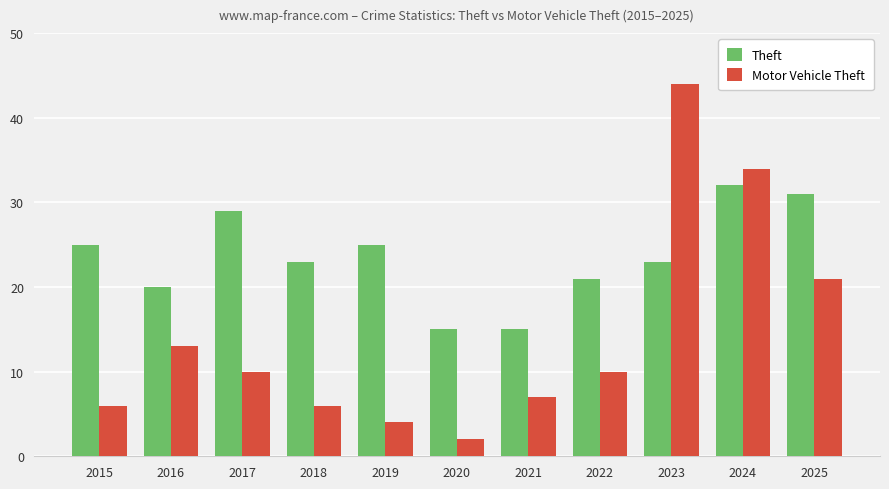

At 2015, list the series in order from smallest to largest.

Motor Vehicle Theft, Theft